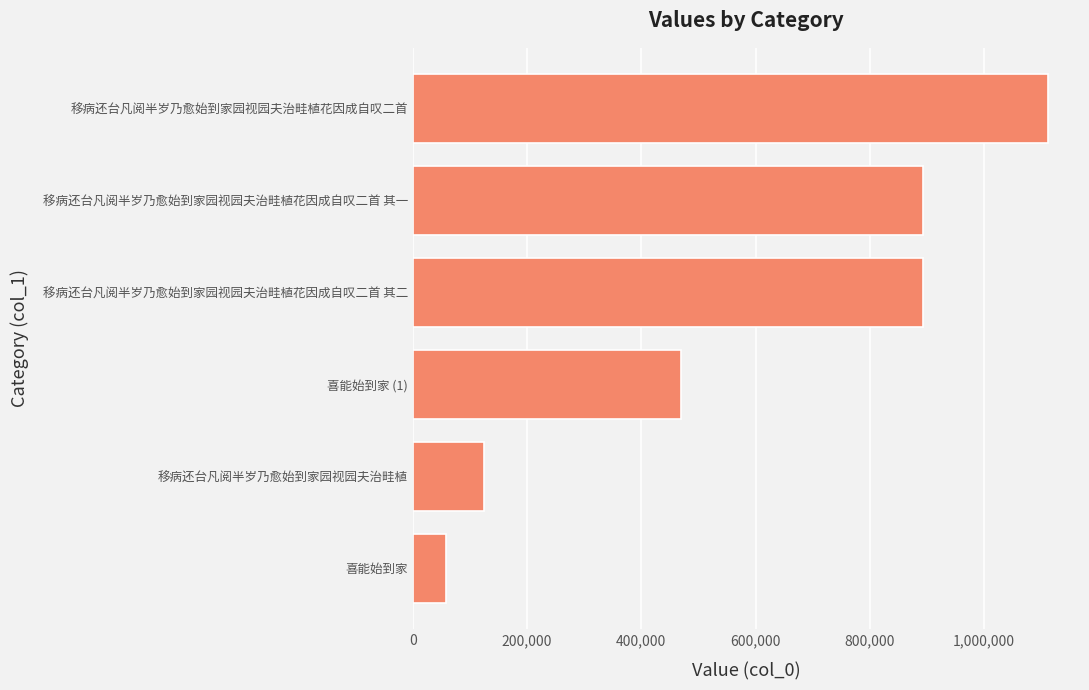

Approximately how many times larger is the value at 喜能始到家 (1) compared to 移病还台凡阅半岁乃愈始到家园视园夫治畦植花因成自叹二首?

0.4